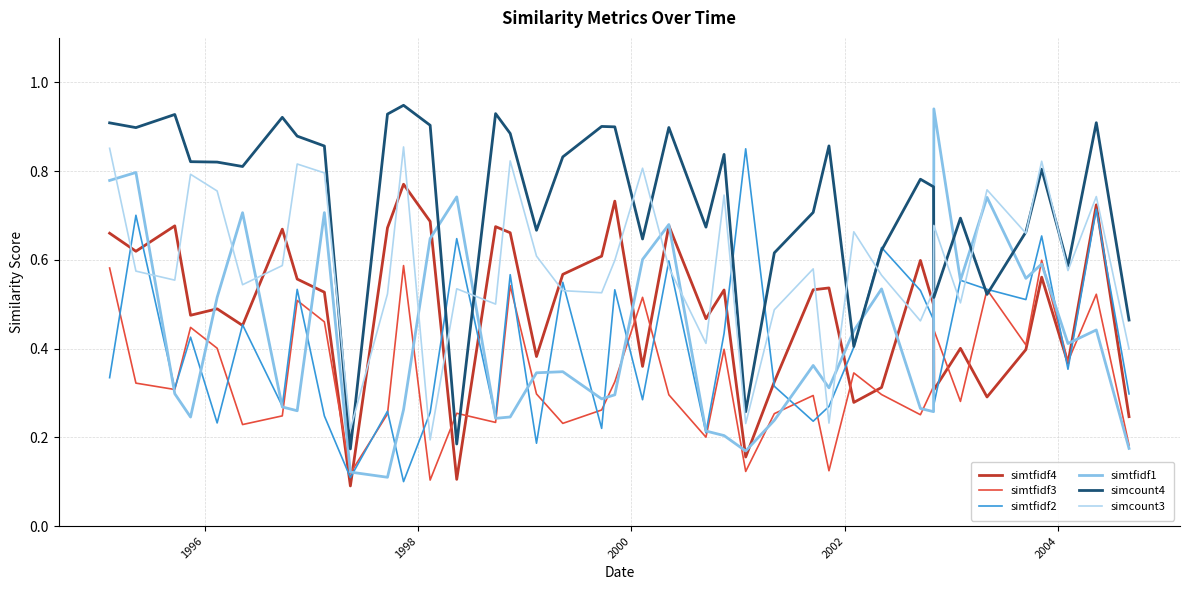

Which series has the widest spread of values?

simtfidf1